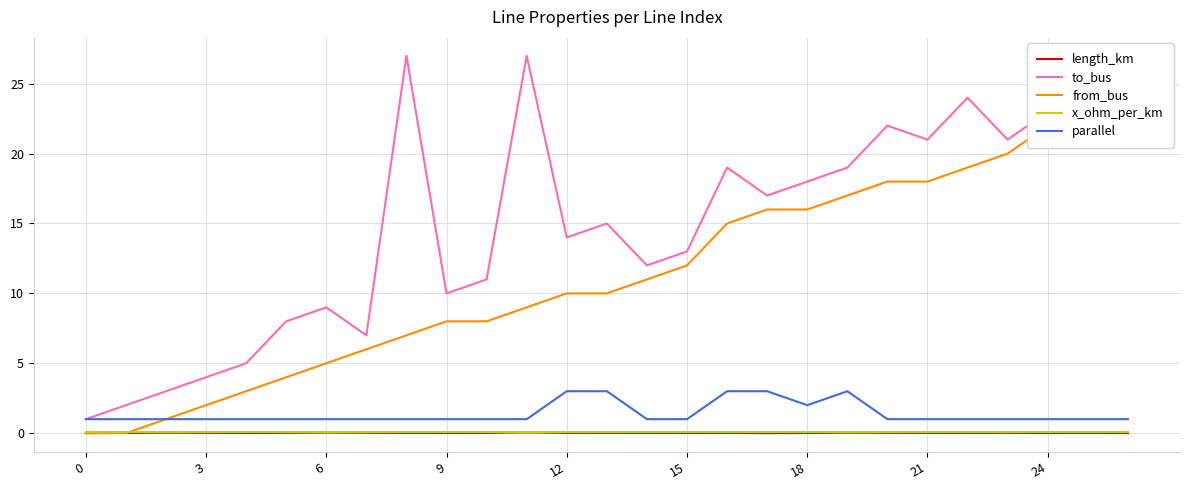

Read the x_ohm_per_km value at 12.

0.1